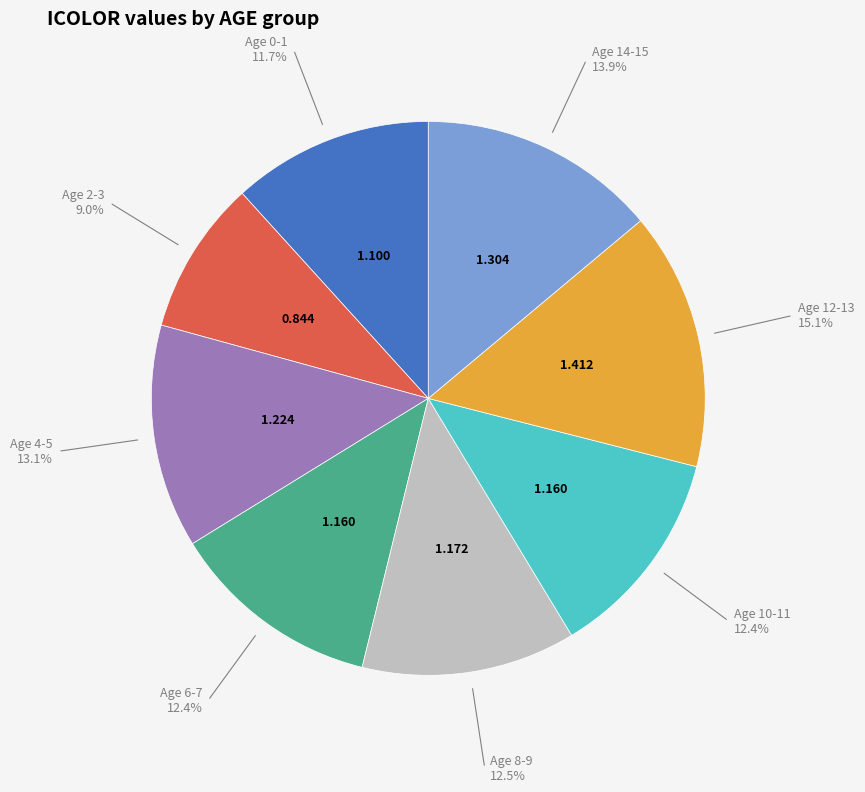

Is there any slice that represents more than half of the pie?

No